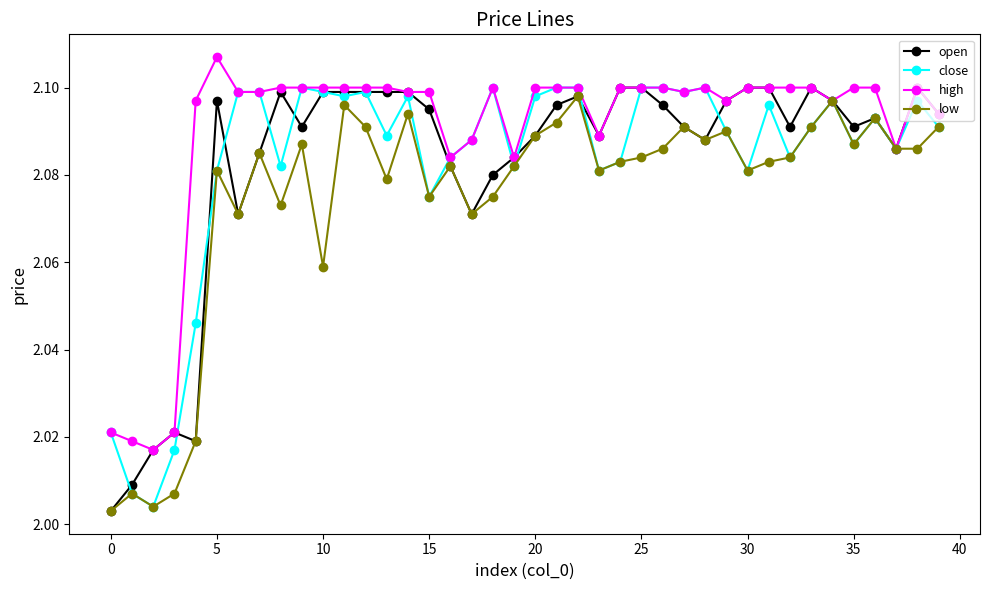

Which series has the largest total across all categories?

high